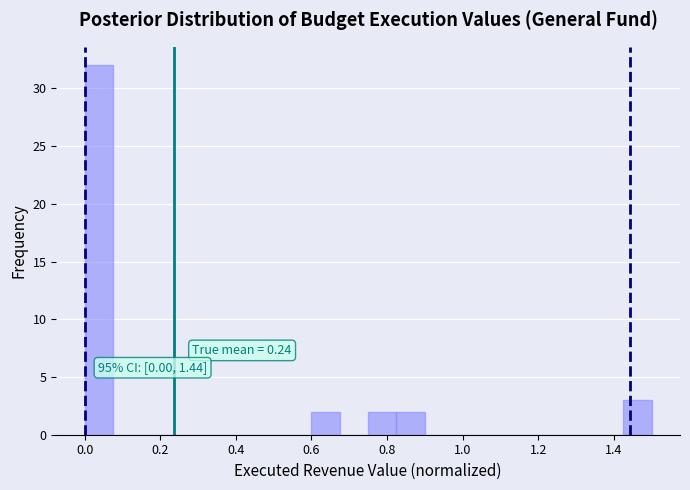

Read against the x-axis, roughly where is the centre of the tallest bar?

0.04